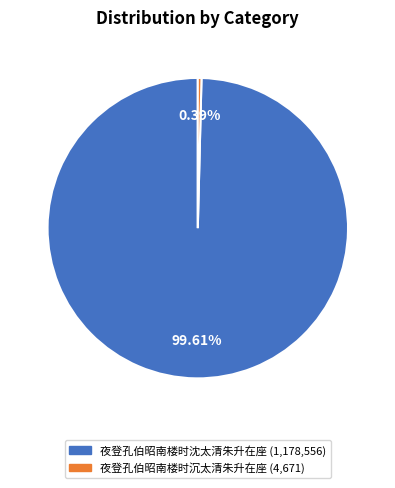

Rank the categories by value from highest to lowest.

夜登孔伯昭南楼时沈太清朱升在座, 夜登孔伯昭南楼时沉太清朱升在座